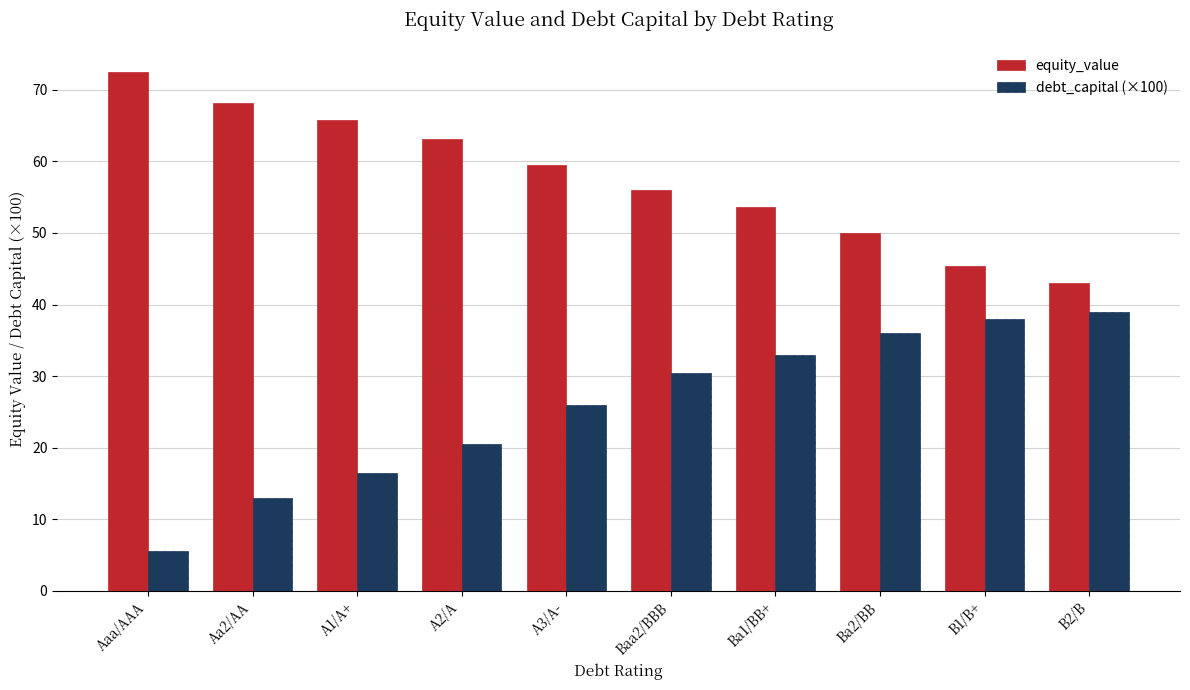

How many bars are there in total?

20